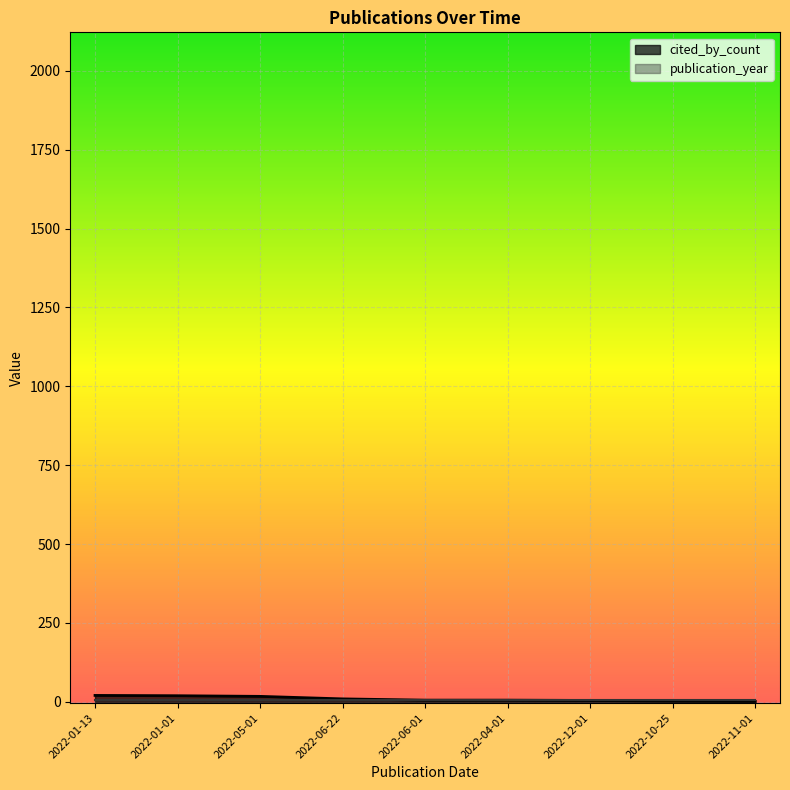

At which label is the value closest to 10?

2022-06-22